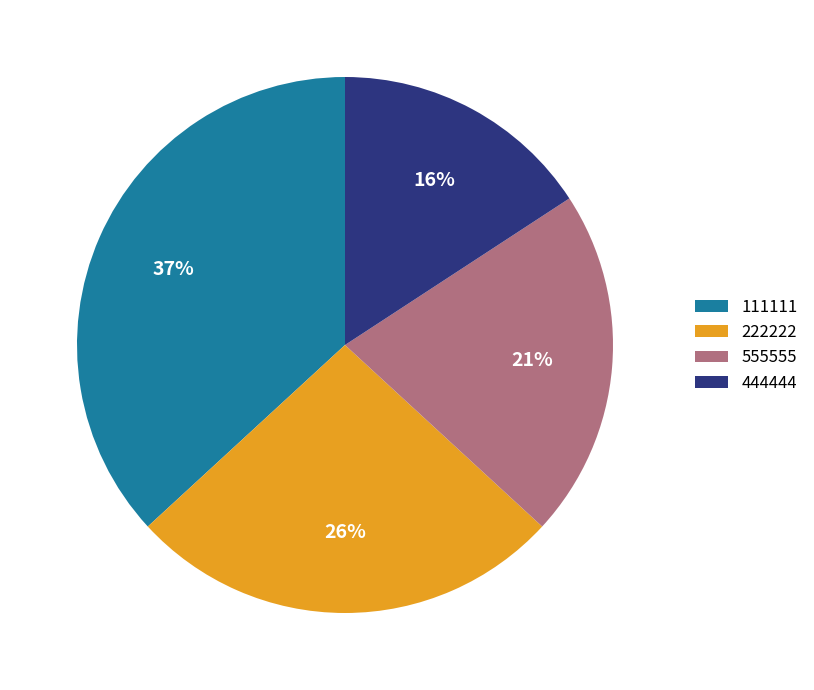

Is it true that 444444 is 16% of the pie?

True